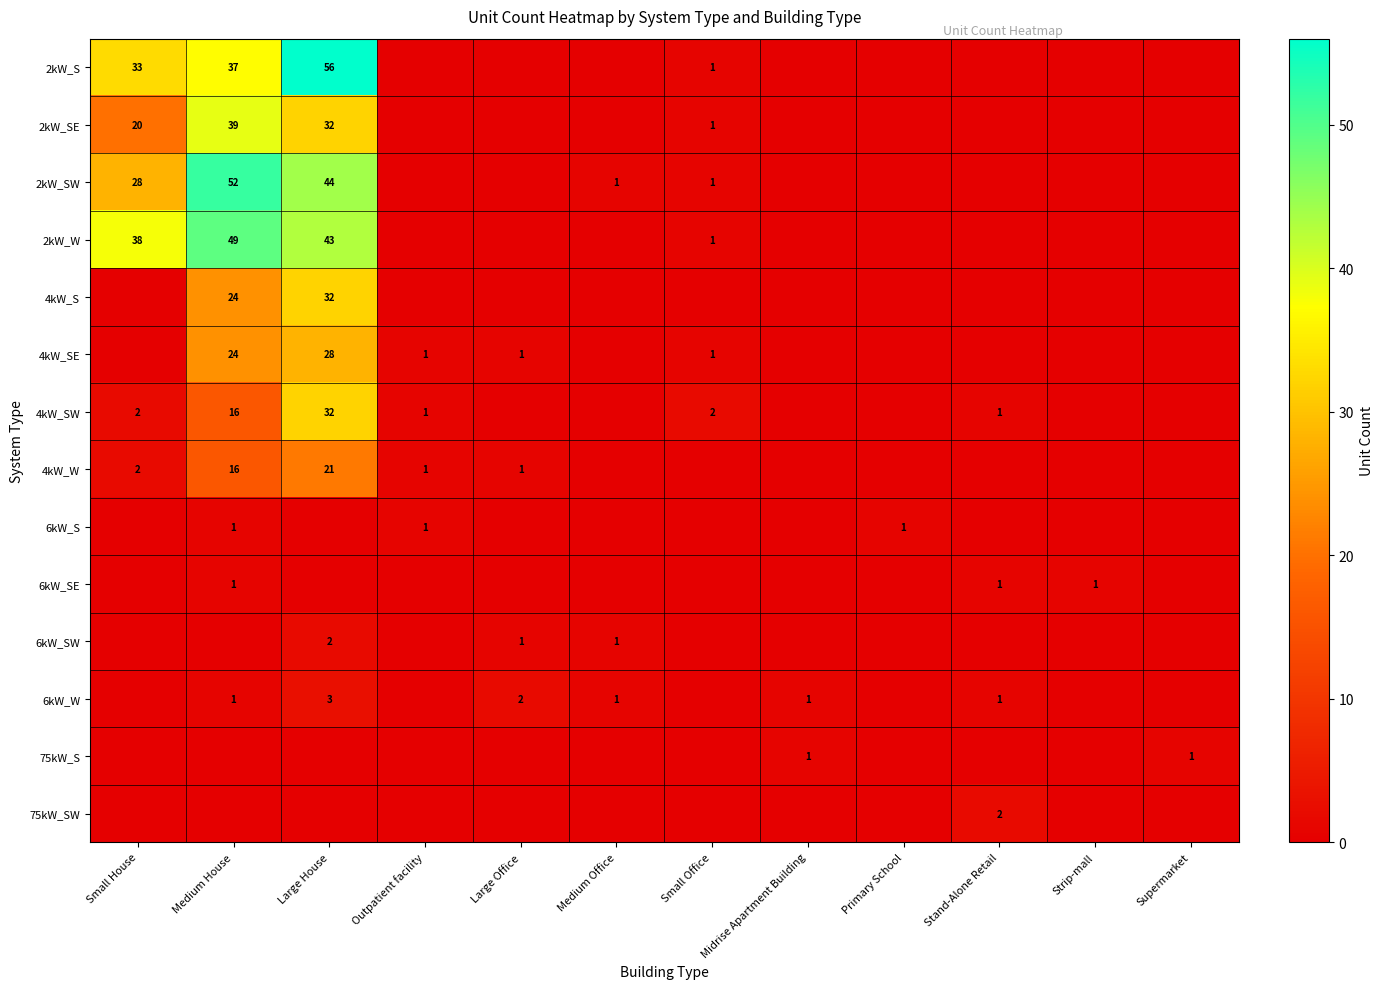

True or false: 2kW_SW has a value of 10 at Large House.

False